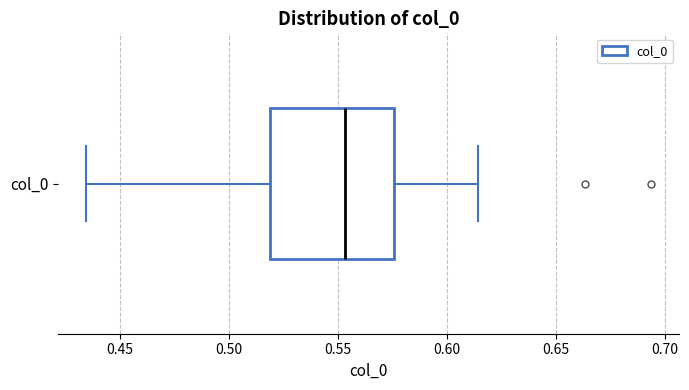

Read this box plot against the x-axis: the position of the median line, the range covered by the box, and the ends of both whiskers. The values are not printed on the chart, so give them approximately, as read against the axis.

median 0.555, box 0.520 to 0.575, whiskers 0.435 to 0.615